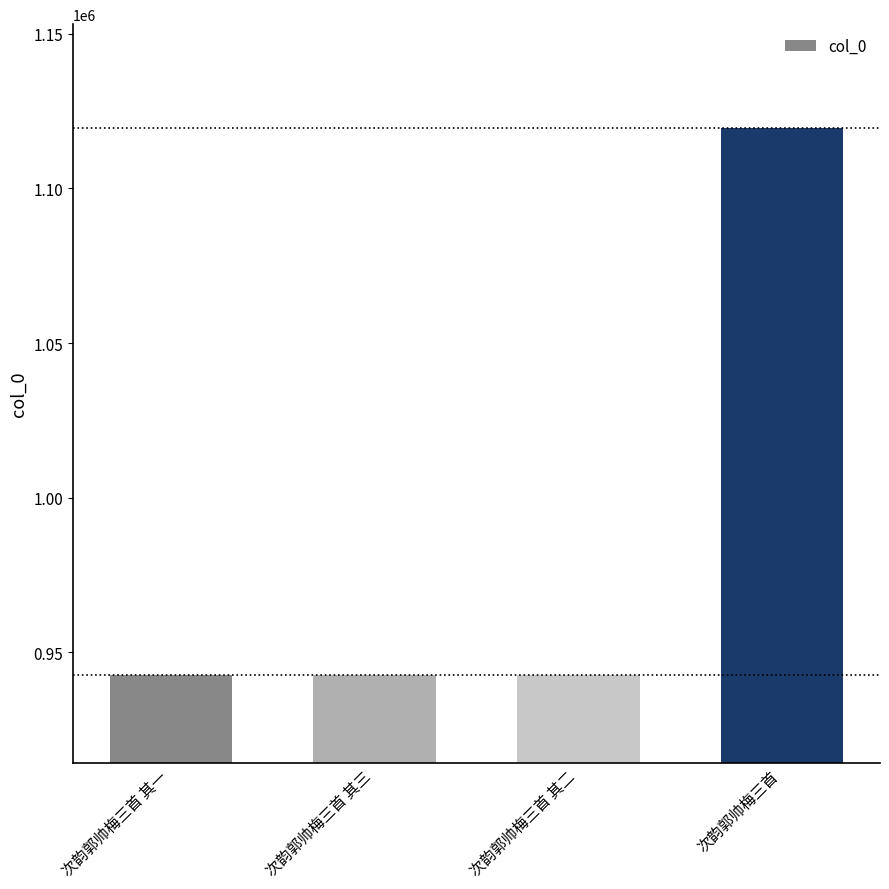

How many data points does each series have?

4